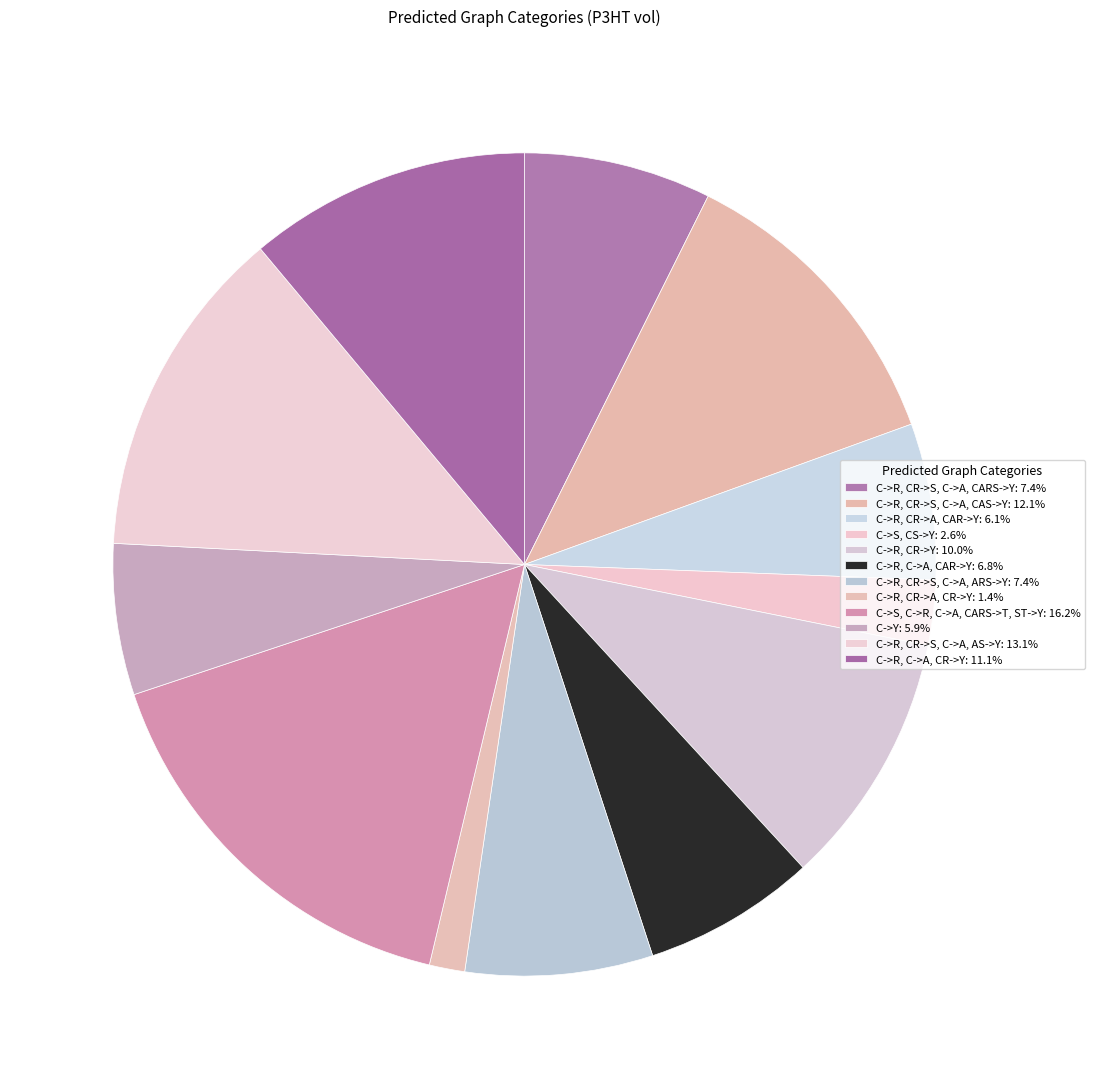

Count the number of slices in the pie.

12